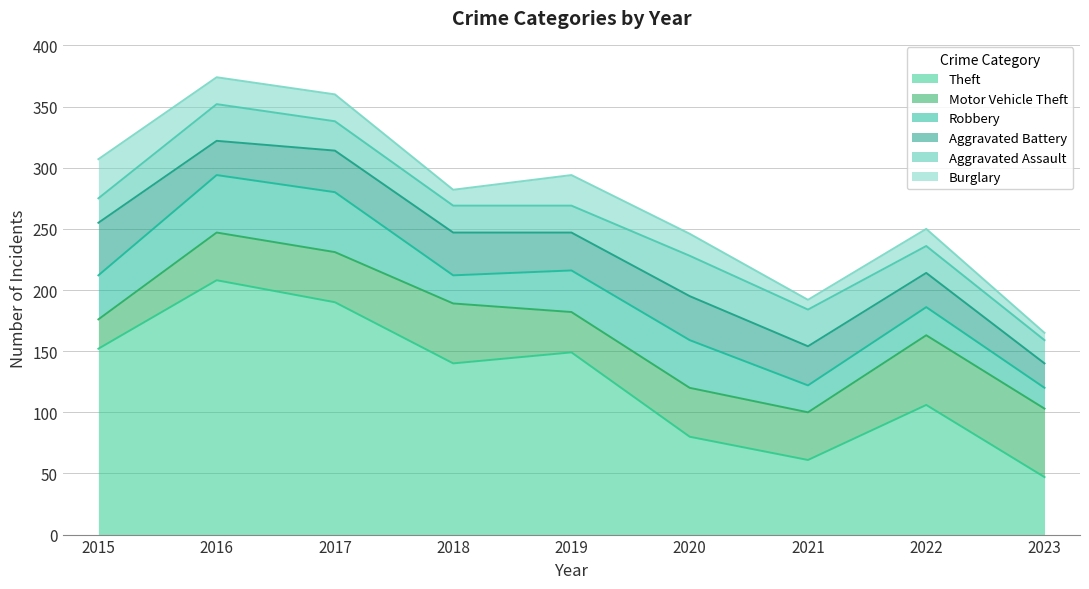

How many values in the Robbery series are below 34?

4